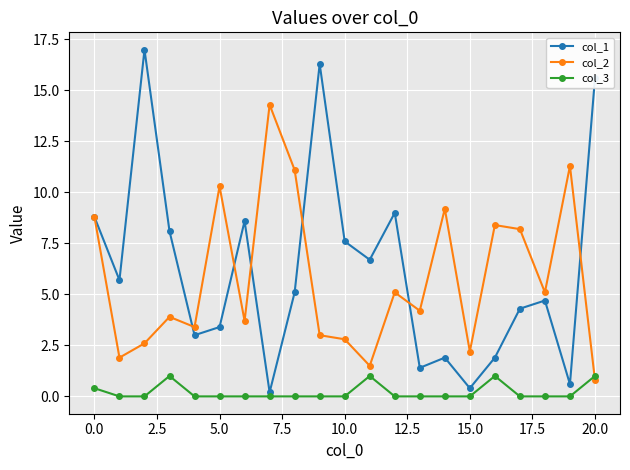

Which series has the largest range (max minus min)?

col_1